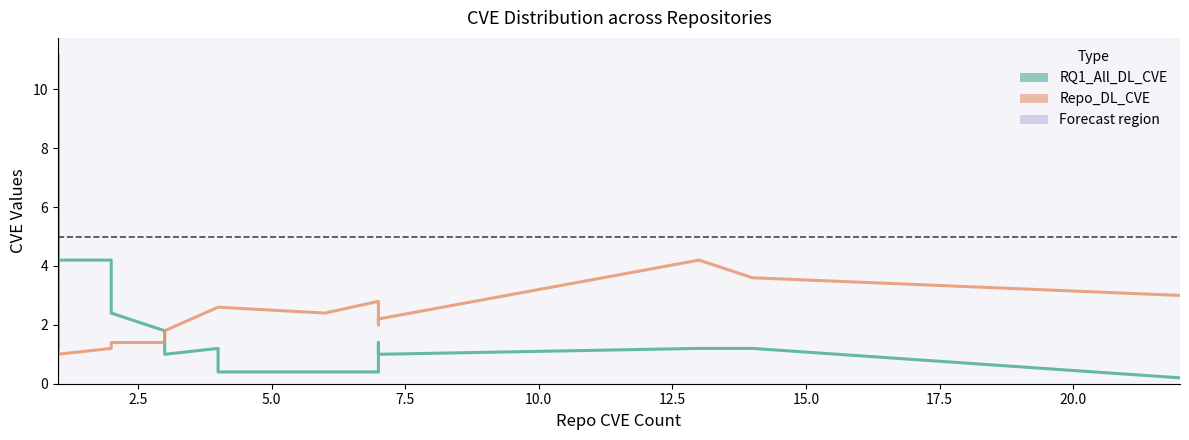

How many lines are shown in the chart?

2